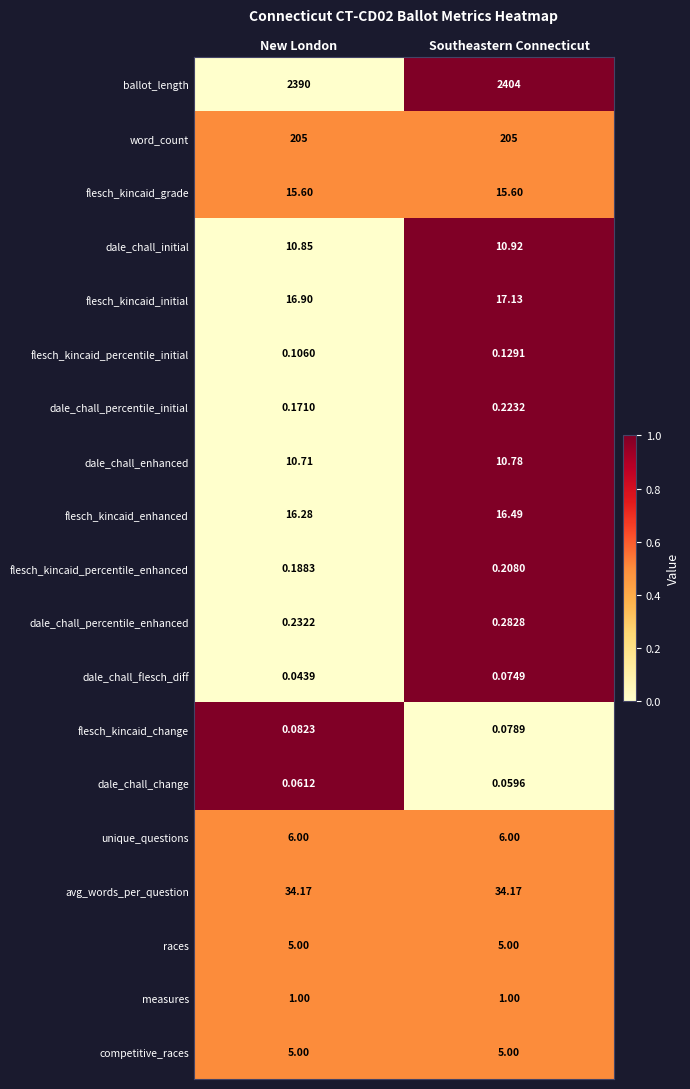

Where is flesch_kincaid_initial nearest to the value 17?

New London